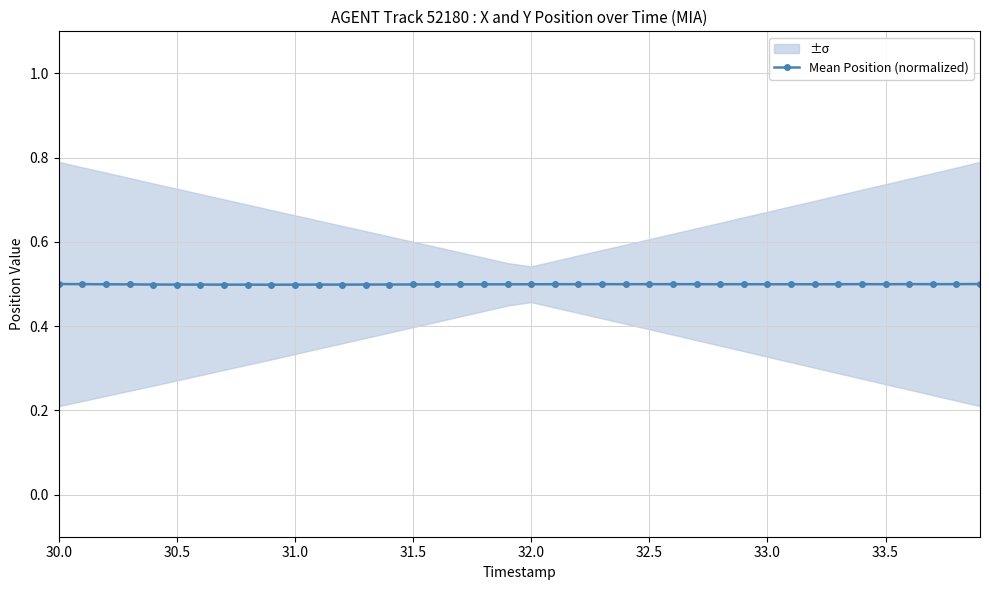

Is it true that the value at 31.0 is 0.5?

True